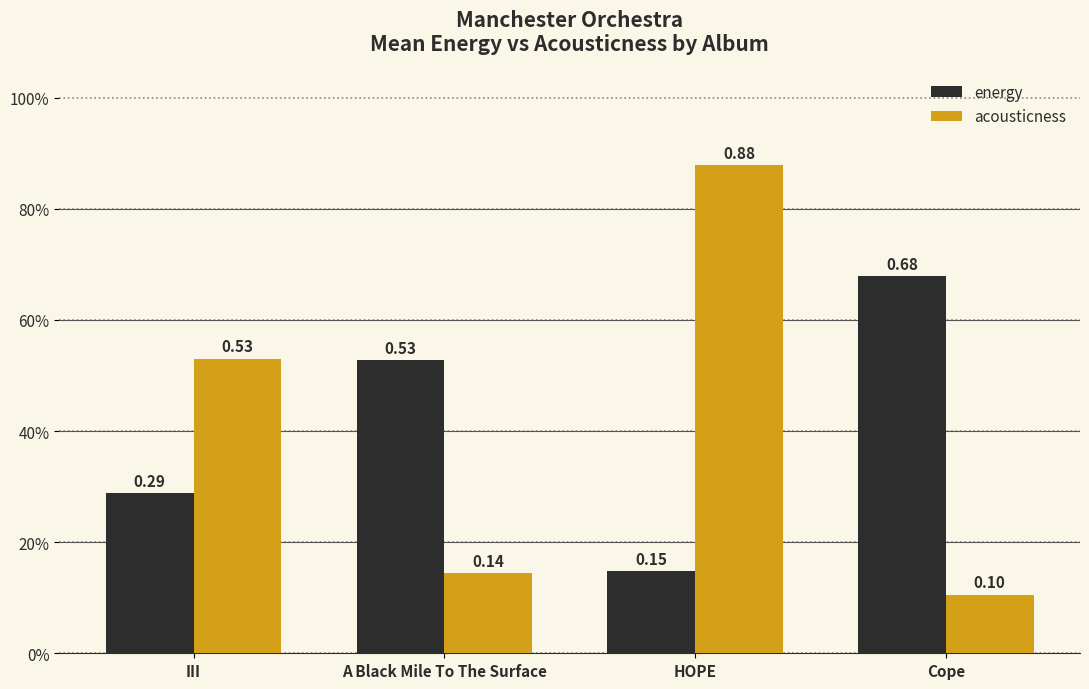

List the labels in order of energy value, largest first.

Cope, A Black Mile To The Surface, III, HOPE